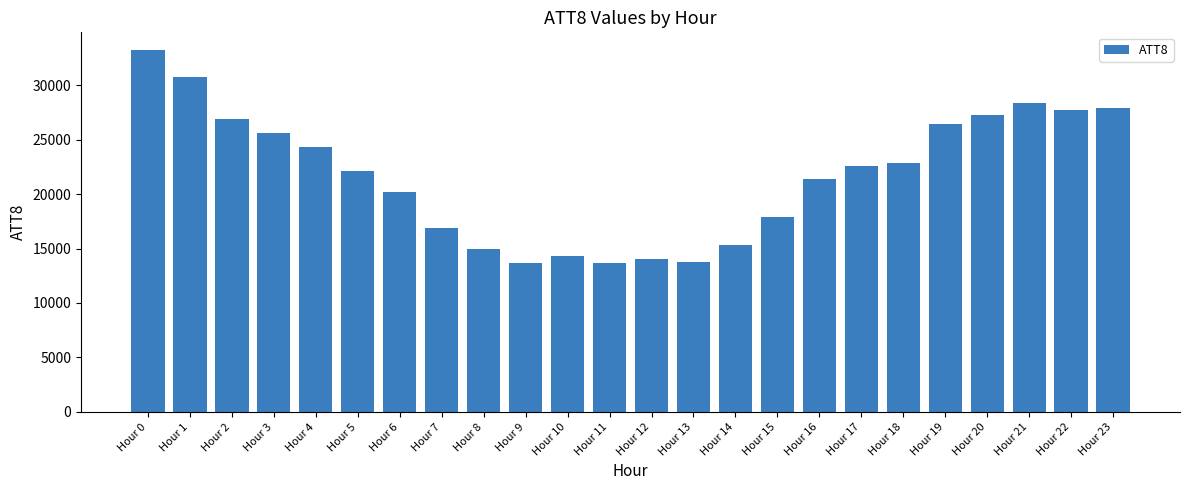

What is the value of the 6th bar from the left?

22100